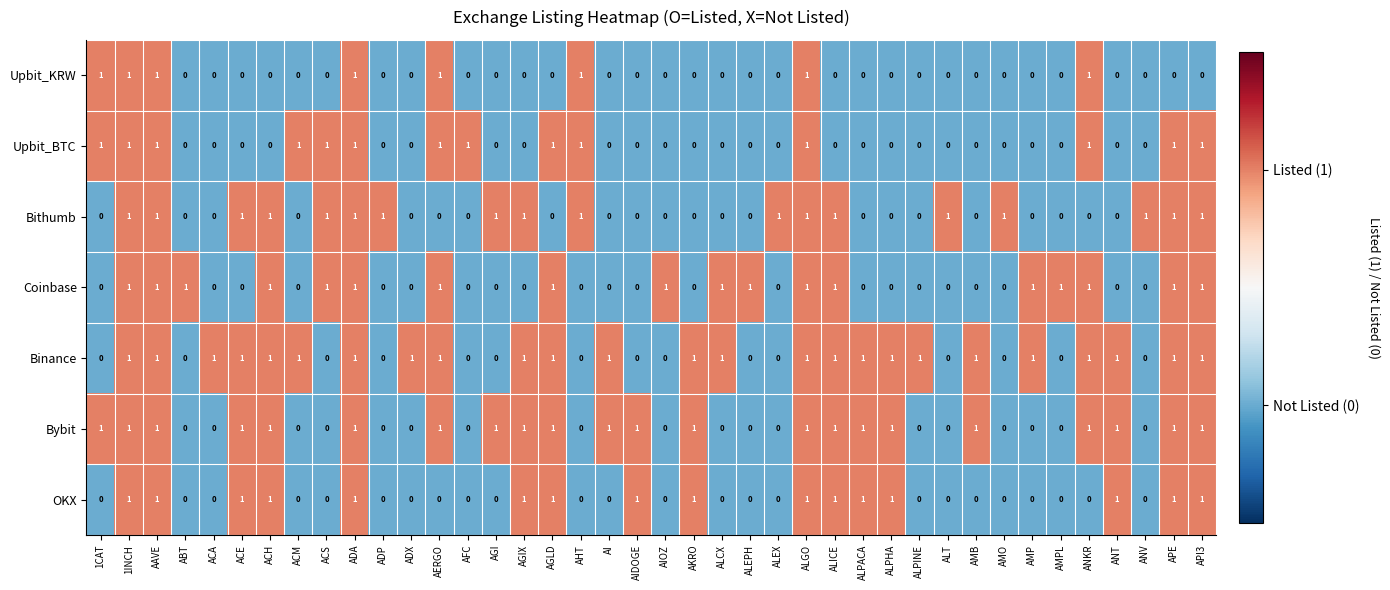

What is the sum of all Upbit_KRW values?

8